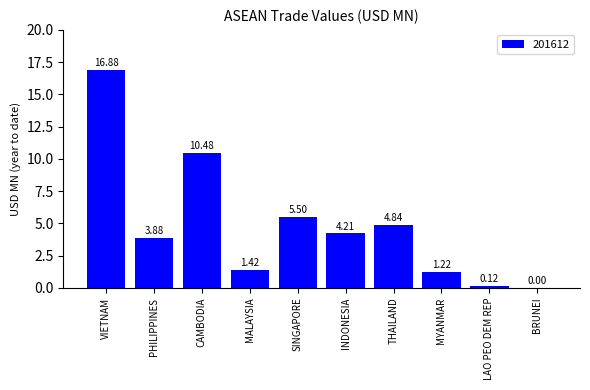

What is the sum of the values at LAO PEO DEM REP and SINGAPORE?

5.6